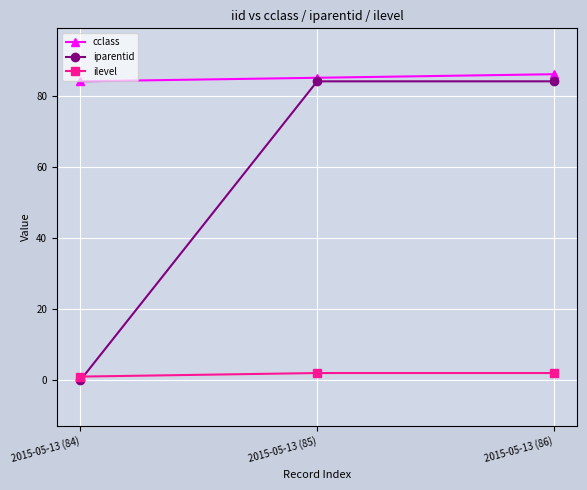

The iparentid series shows 145 at 2015-05-13 (85). True or false?

False